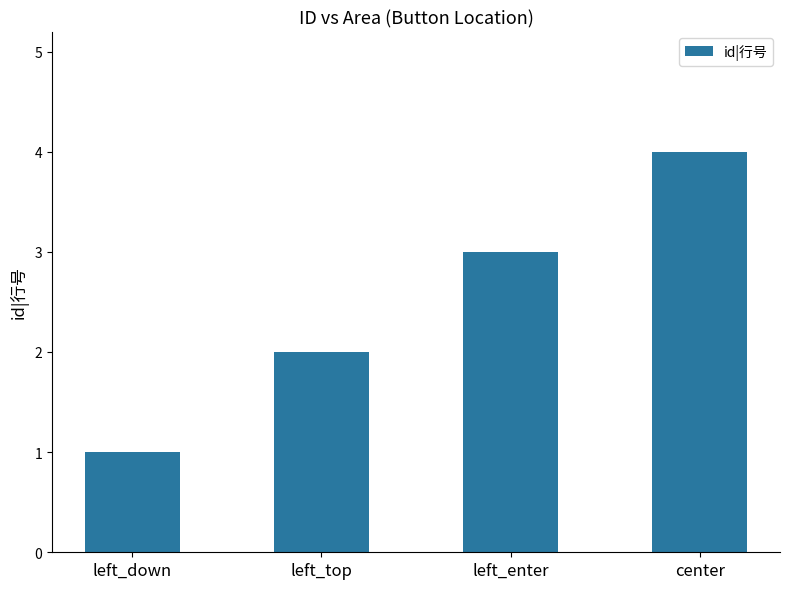

What is the difference between the second highest and second lowest values?

1